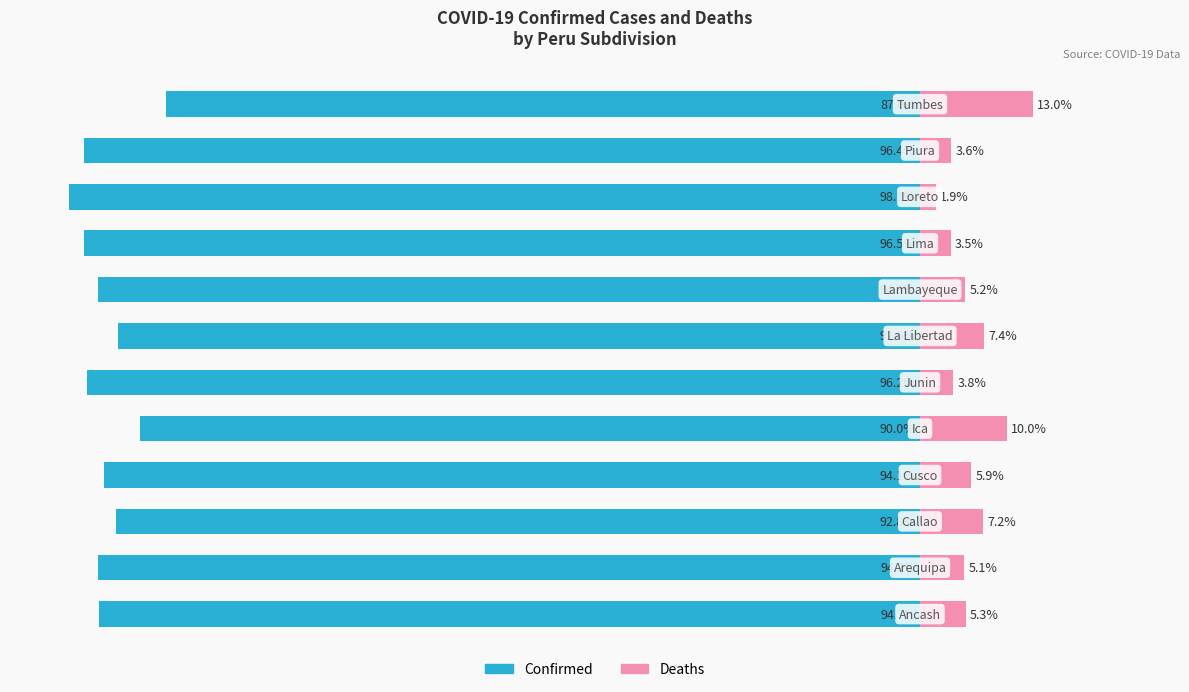

What is the difference between the maximum and minimum values in the Confirmed series?

11.2